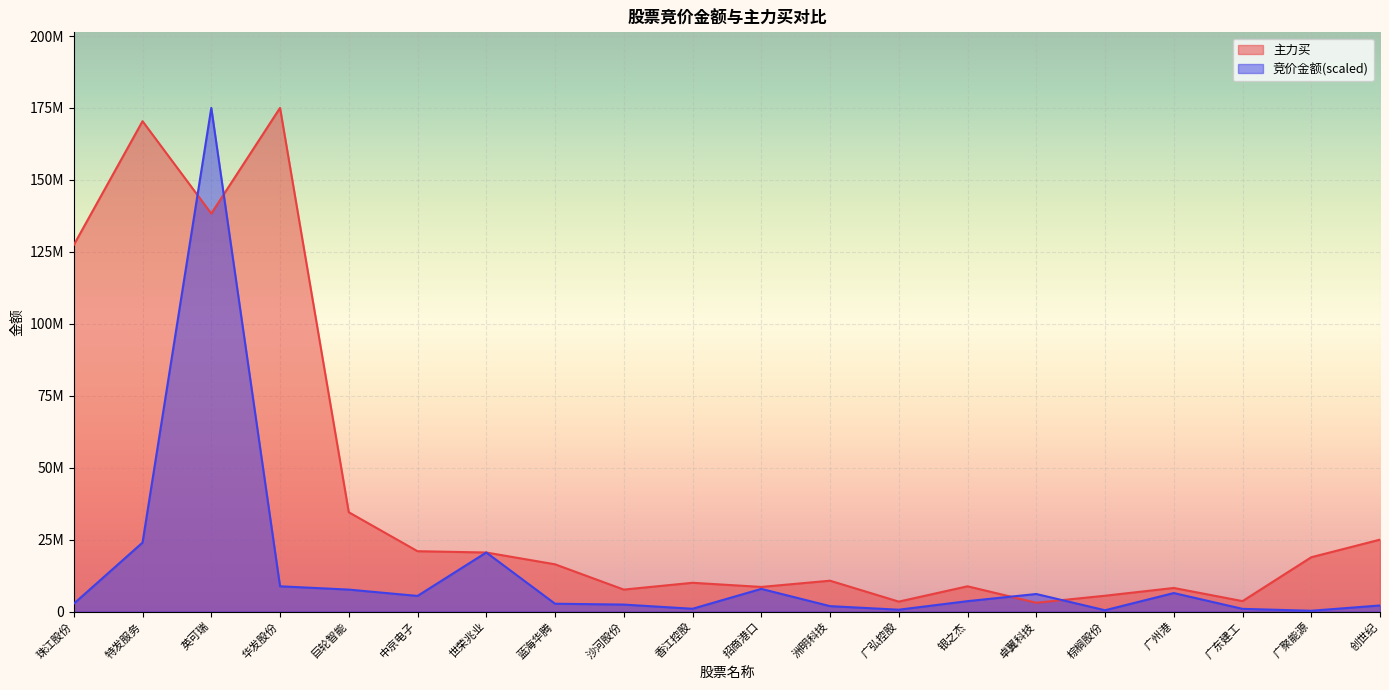

Which series ends up on top after the final intersection of 主力买 and 竞价金额?

主力买